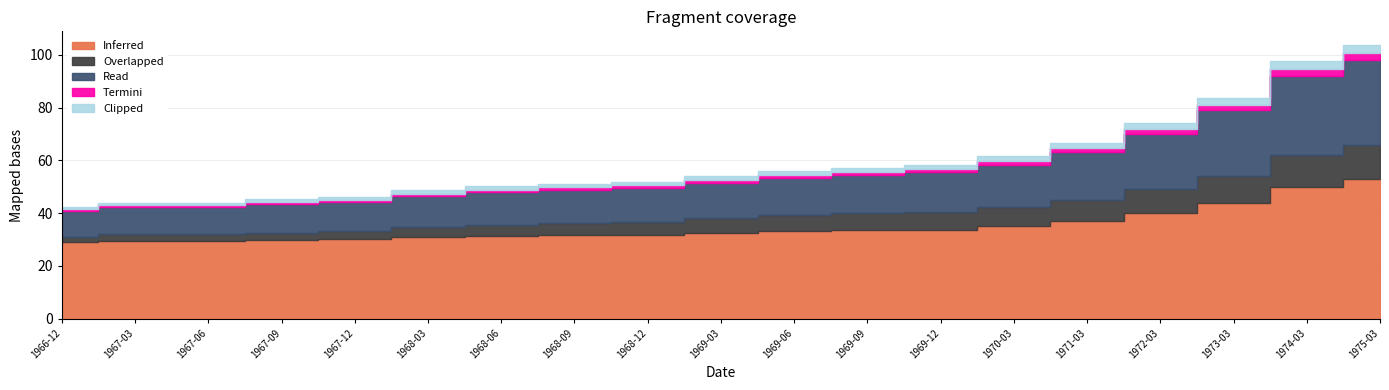

At which label is Termini closest to 1?

1968-03